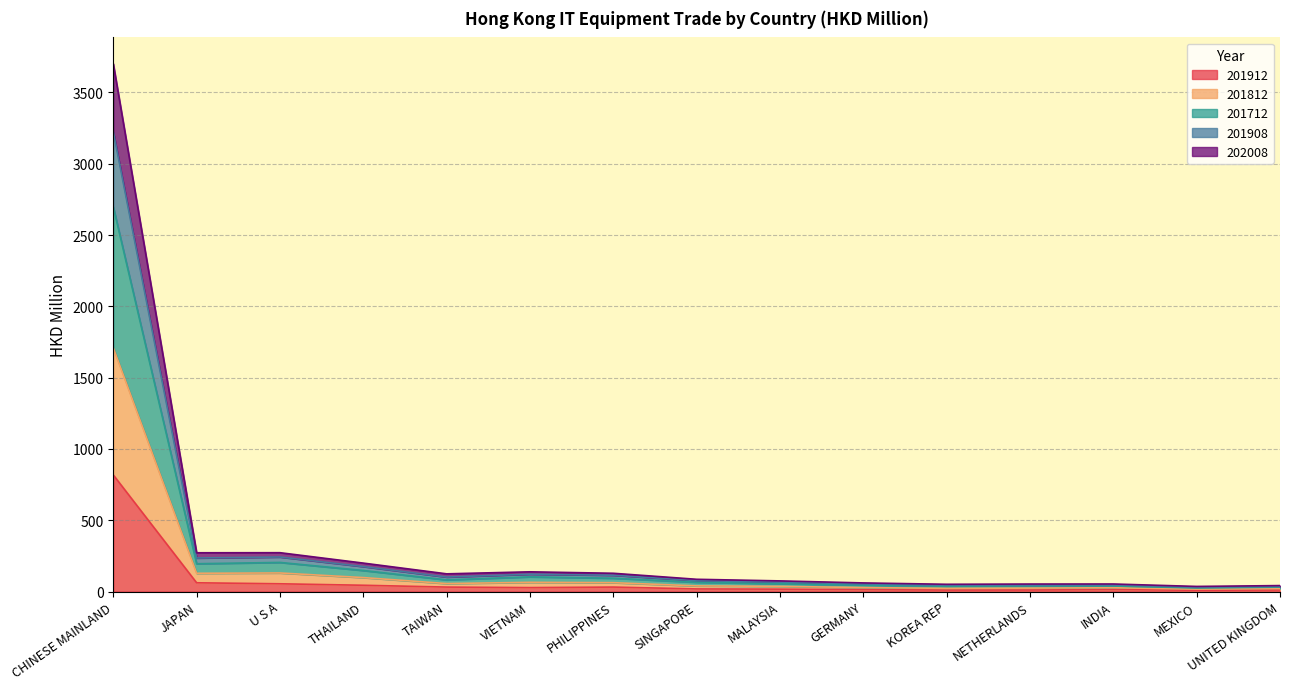

At which category is the sum across all series the highest?

CHINESE MAINLAND